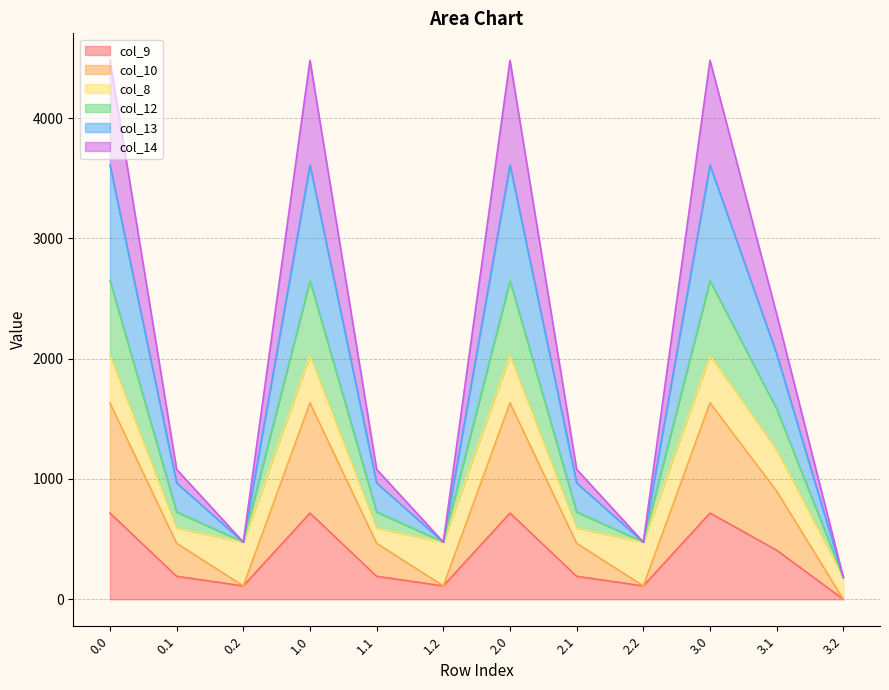

Is it true that col_9 equals 191.1 at 1.1?

True